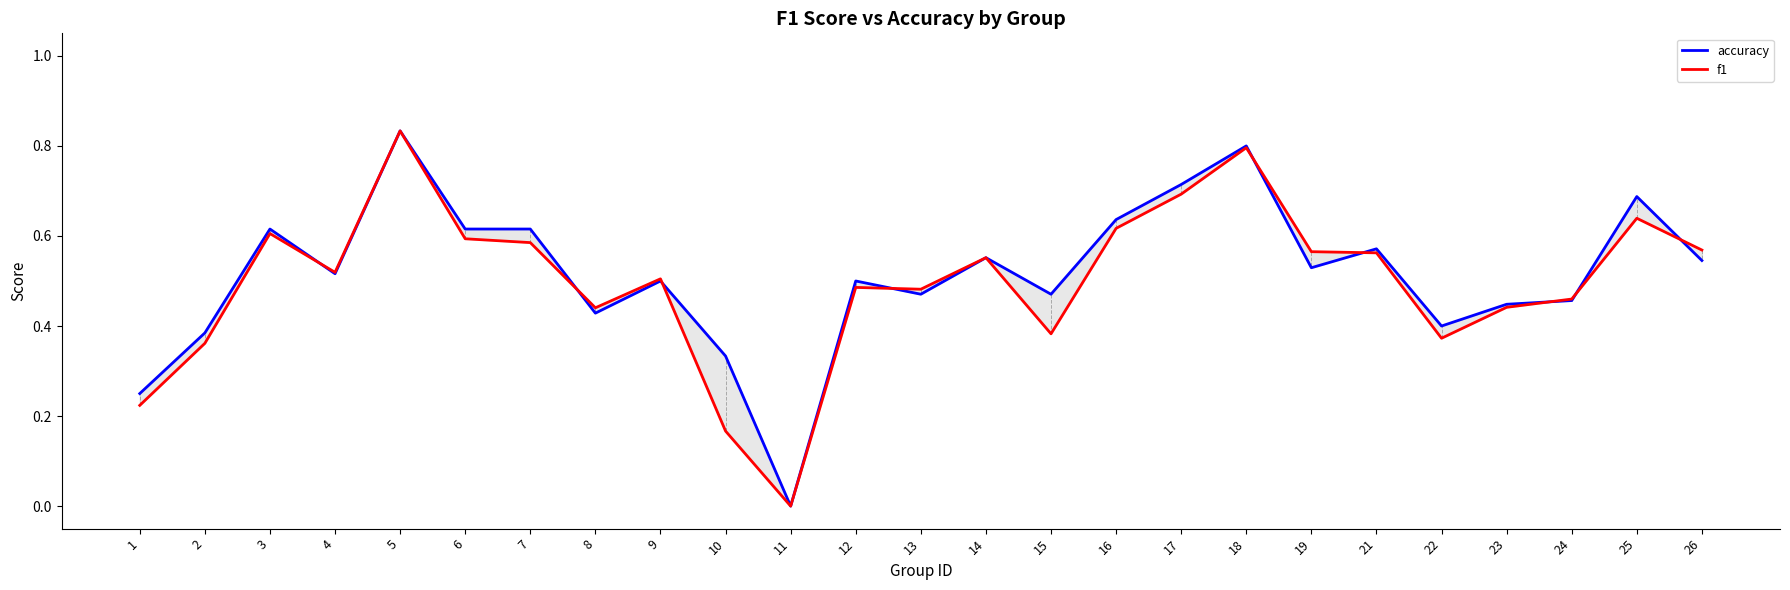

Which series has the largest total across all categories?

accuracy